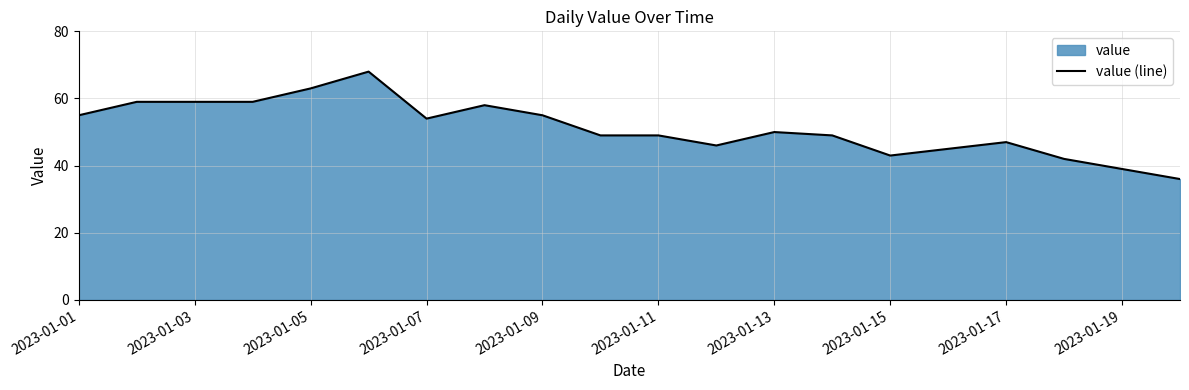

What is the minimum value shown in the chart?

36